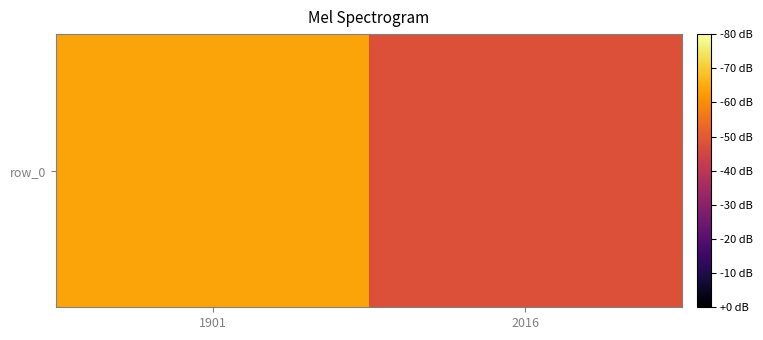

Reading left to right, transcribe all the data shown in this chart.

1901=0.8	2016=0.6